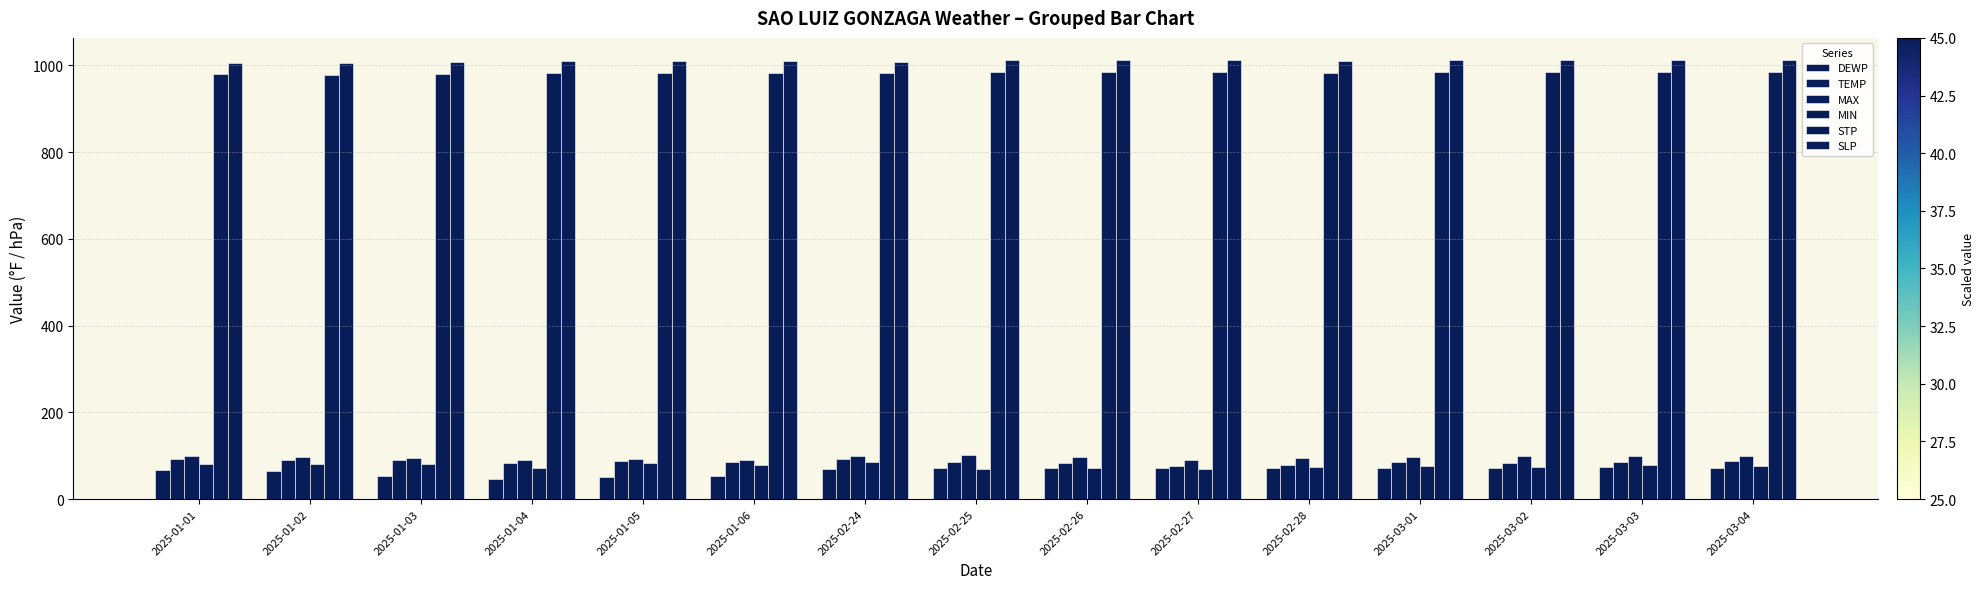

Count the number of data series in this chart.

6